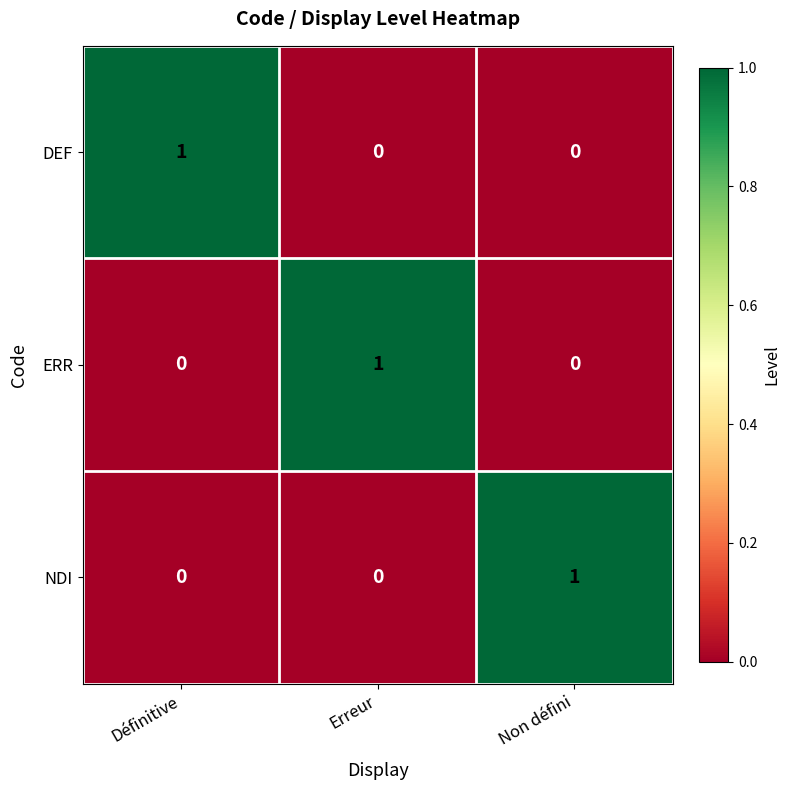

What is the total value across all series at Définitive?

1